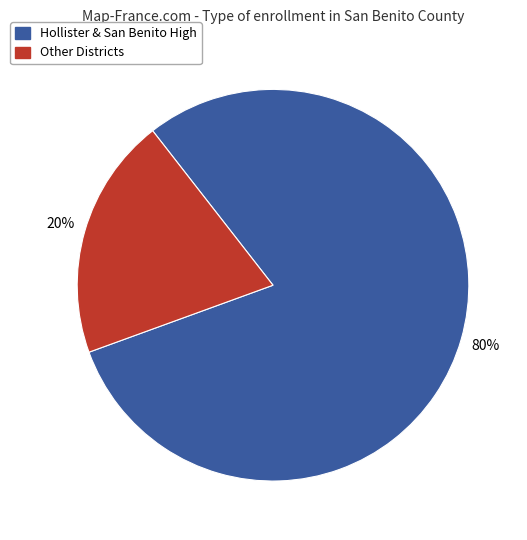

To the nearest percent, what is the difference between the largest and smallest slice percentages?

60%